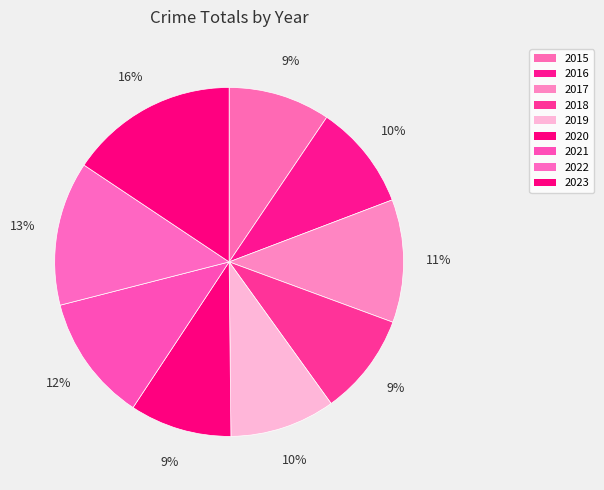

To the nearest percent, what percentage of the pie is 2018?

9%